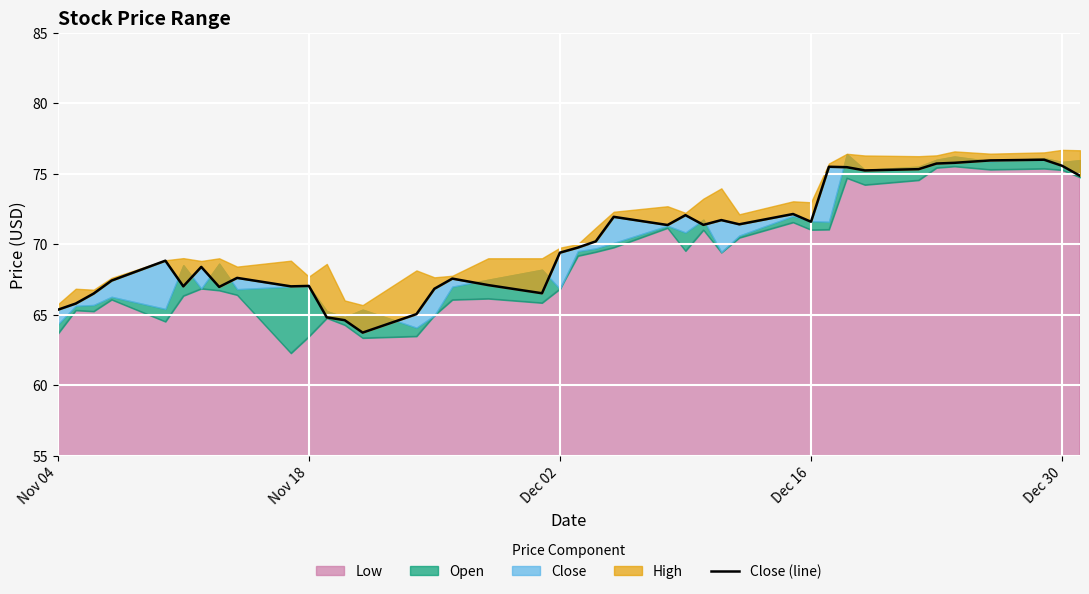

True or false: the data shows 42.0 at 7.

False